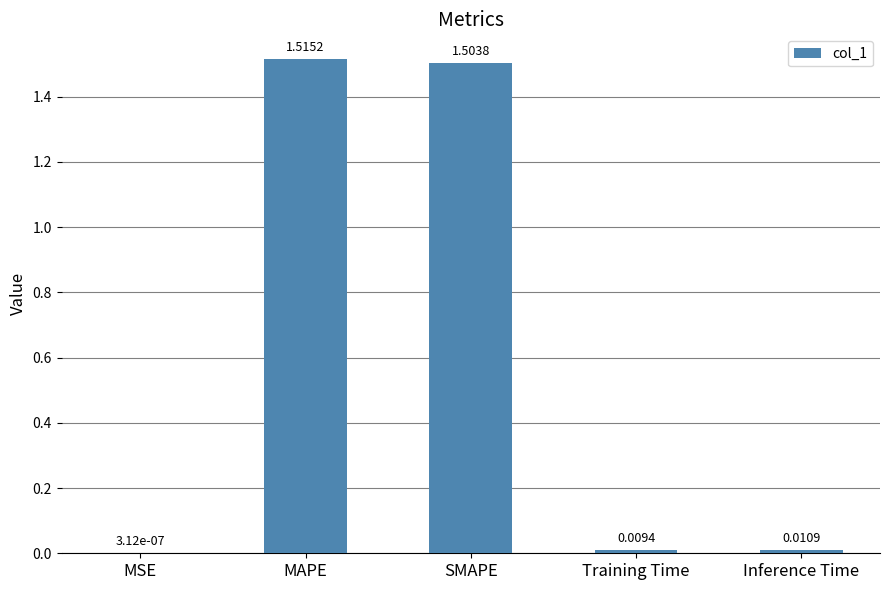

At which label is the value closest to 0?

MSE